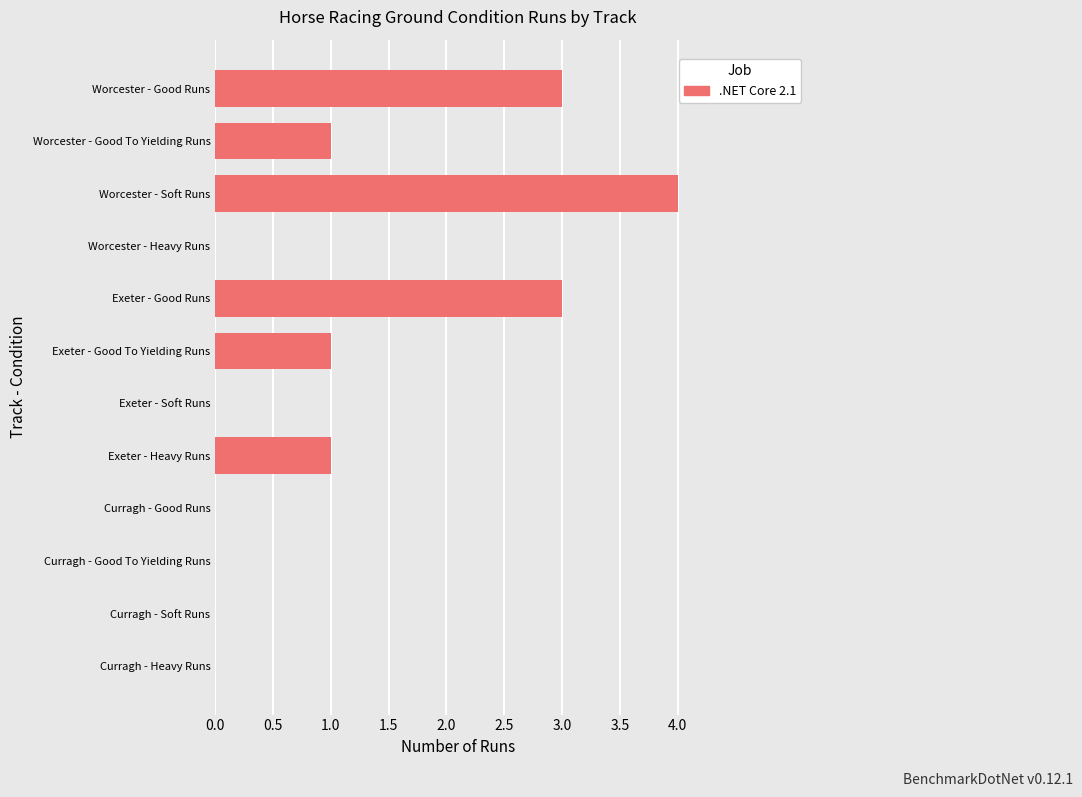

Reading bottom to top, list all the values displayed in this chart.

Curragh - Heavy Runs=0	Curragh - Soft Runs=0	Curragh - Good To Yielding Runs=0	Curragh - Good Runs=0	Exeter - Heavy Runs=1	Exeter - Soft Runs=0	Exeter - Good To Yielding Runs=1	Exeter - Good Runs=3	Worcester - Heavy Runs=0	Worcester - Soft Runs=4	Worcester - Good To Yielding Runs=1	Worcester - Good Runs=3